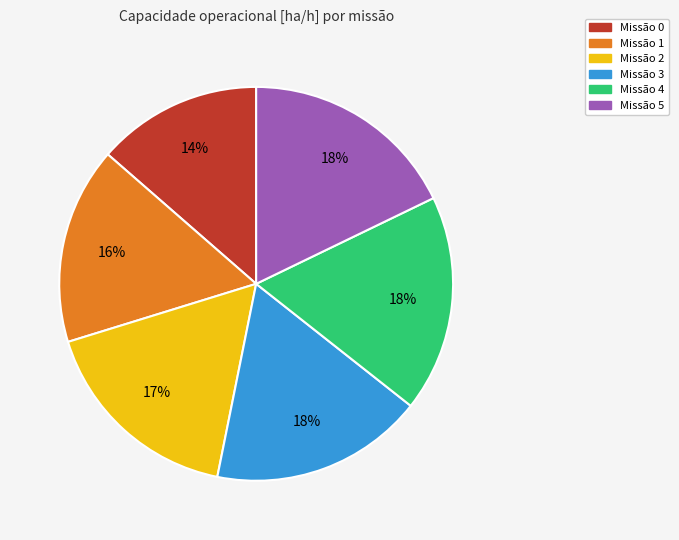

Is there any slice that represents more than half of the pie?

No